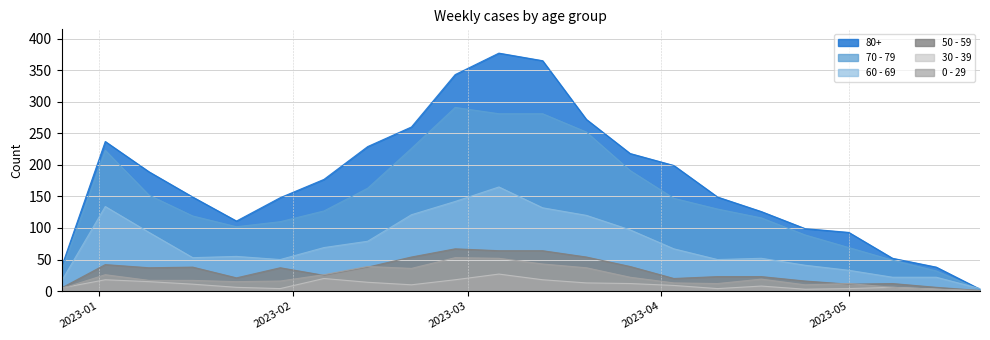

Where is 70 - 79 nearest to the value 146?

2023-04-03